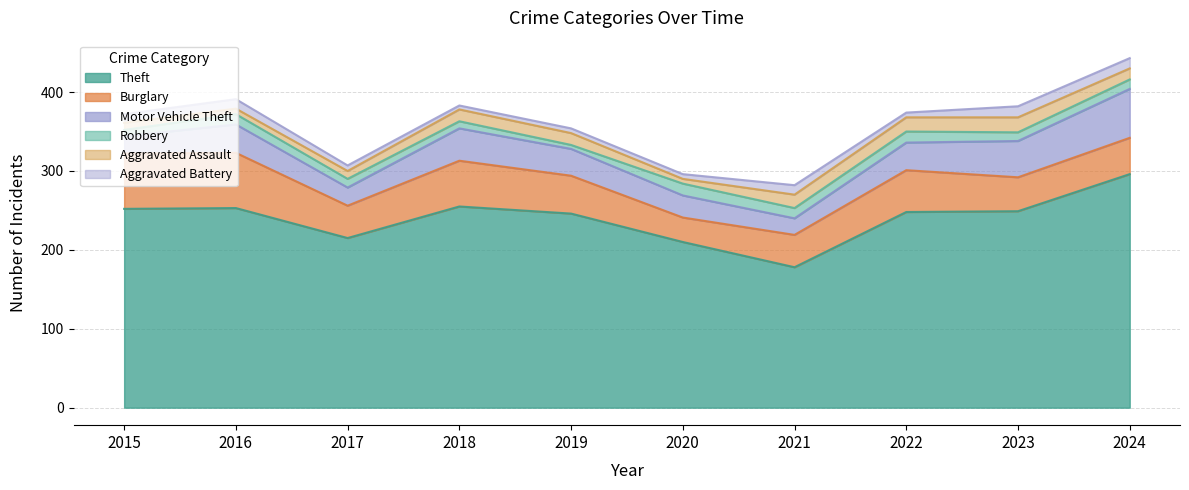

At which category does Aggravated Assault reach its first local valley?

2016